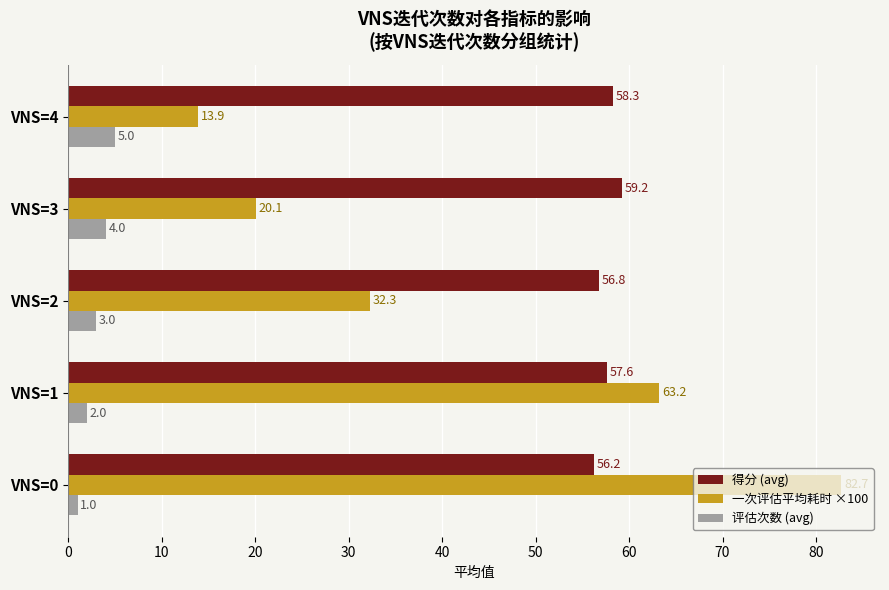

List the labels in order of 一次评估平均耗时 ×100 value, largest first.

VNS=0, VNS=1, VNS=2, VNS=3, VNS=4